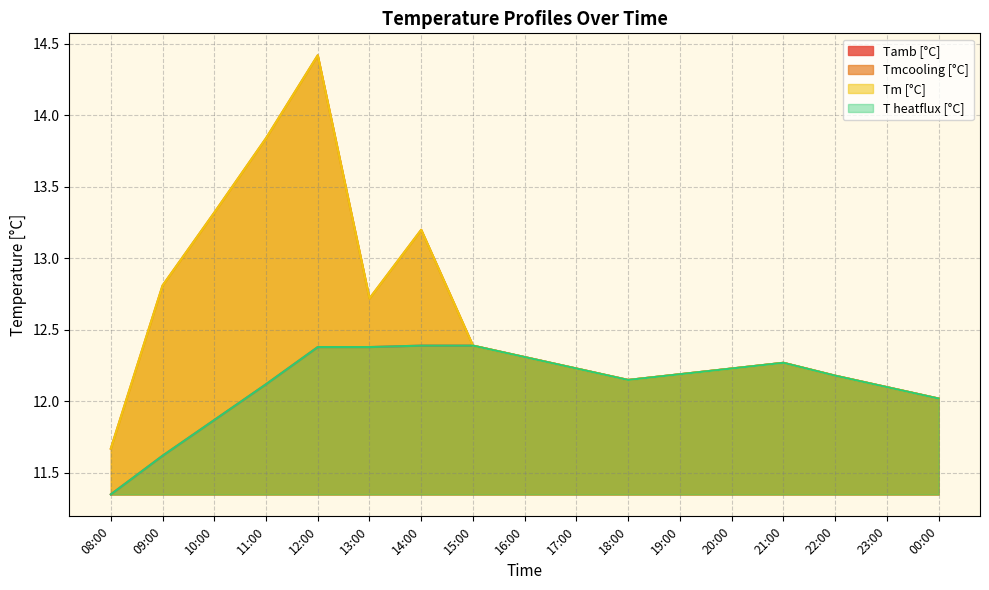

How many values in the Tm [°C] series are below 12?

1